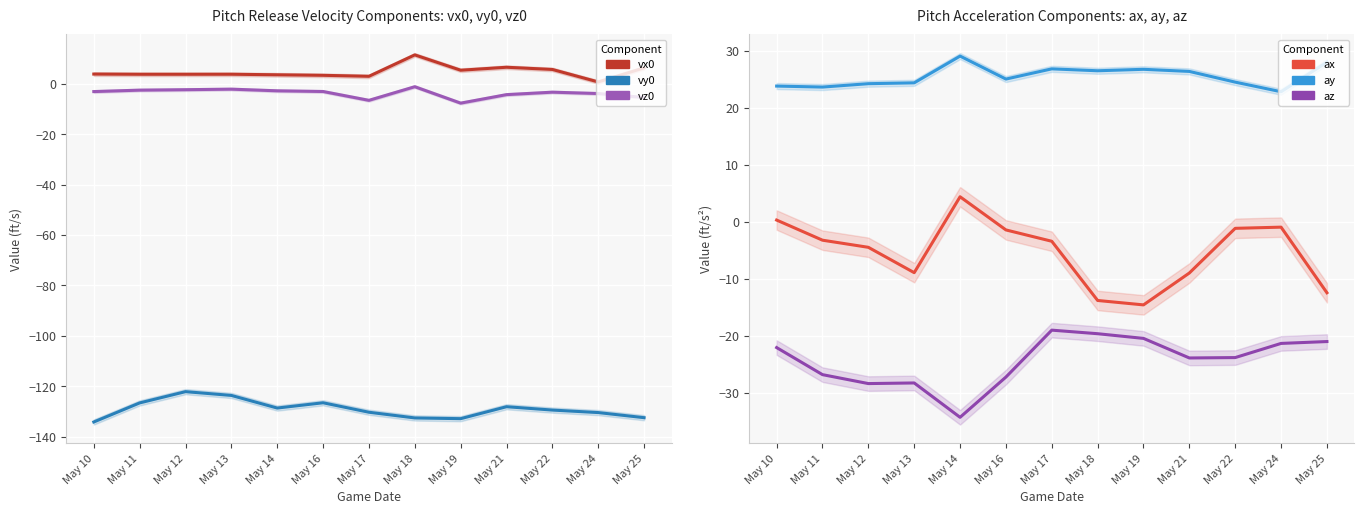

Which label corresponds to the smallest value in the chart?

May 10